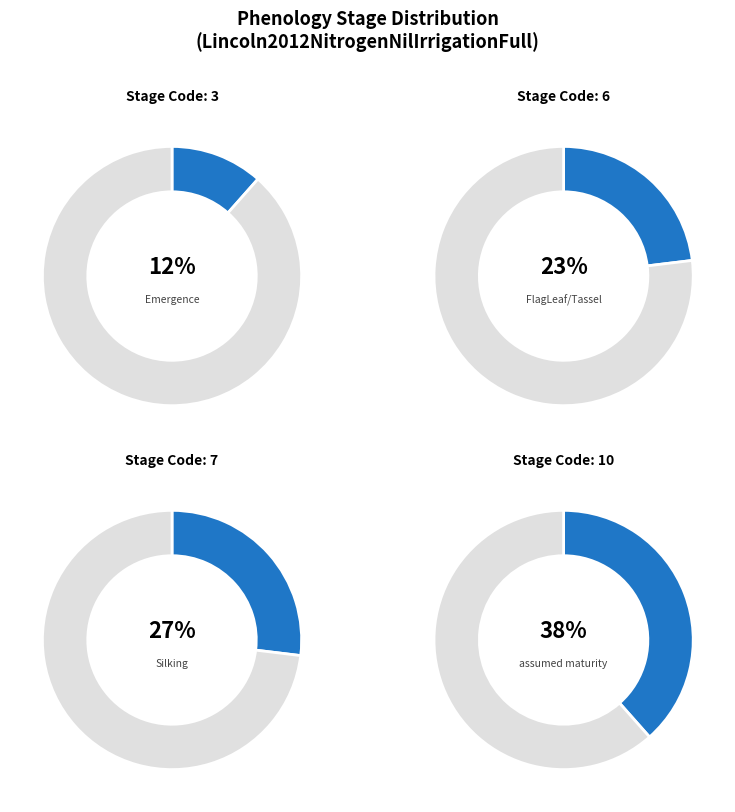

Is there any slice that represents more than half of the pie?

No